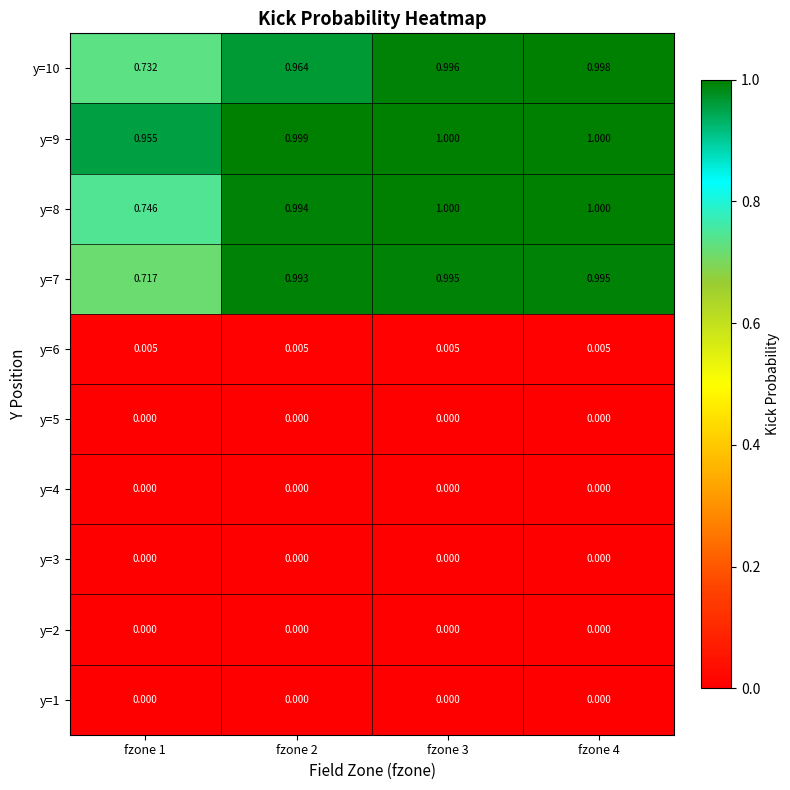

Is the value of y=8 at fzone 4 greater than the value of y=3 at fzone 2?

Yes